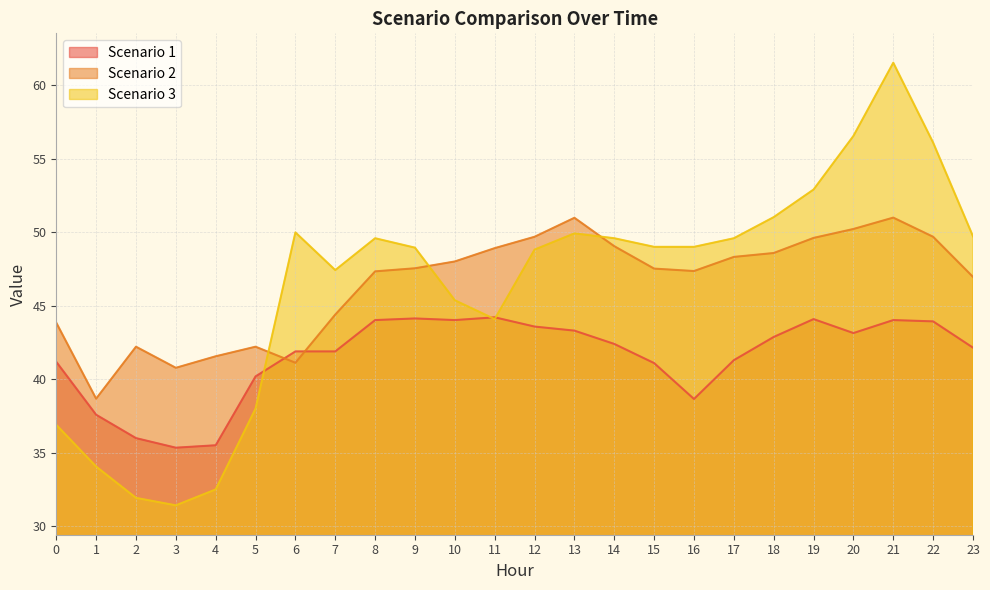

What is the difference between the maximum and minimum values in the Scenario 3 series?

30.1